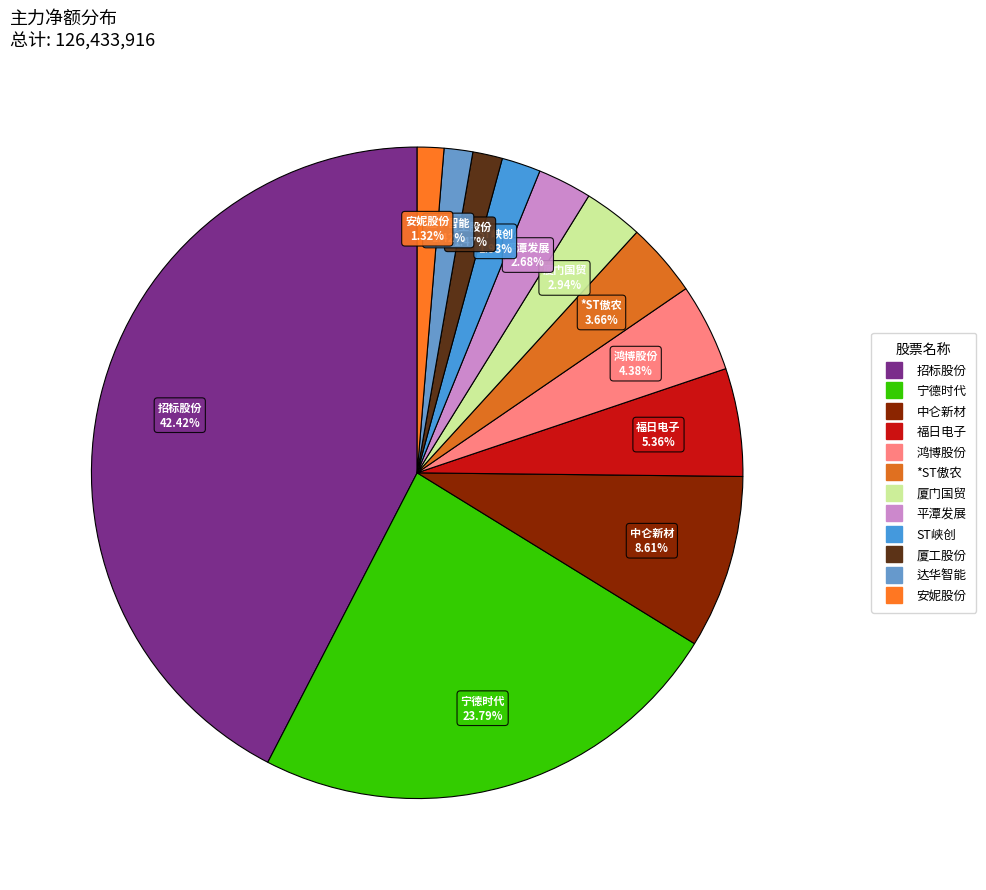

To the nearest percent, what is the average slice percentage?

8%